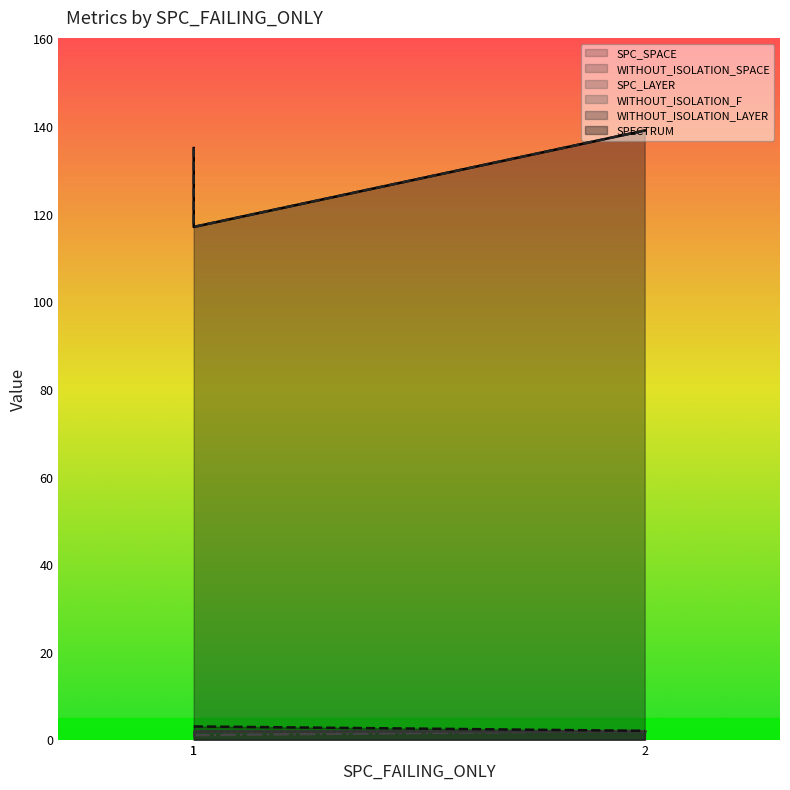

What is the difference between the maximum and minimum values in the WITHOUT_ISOLATION_SPACE series?

22